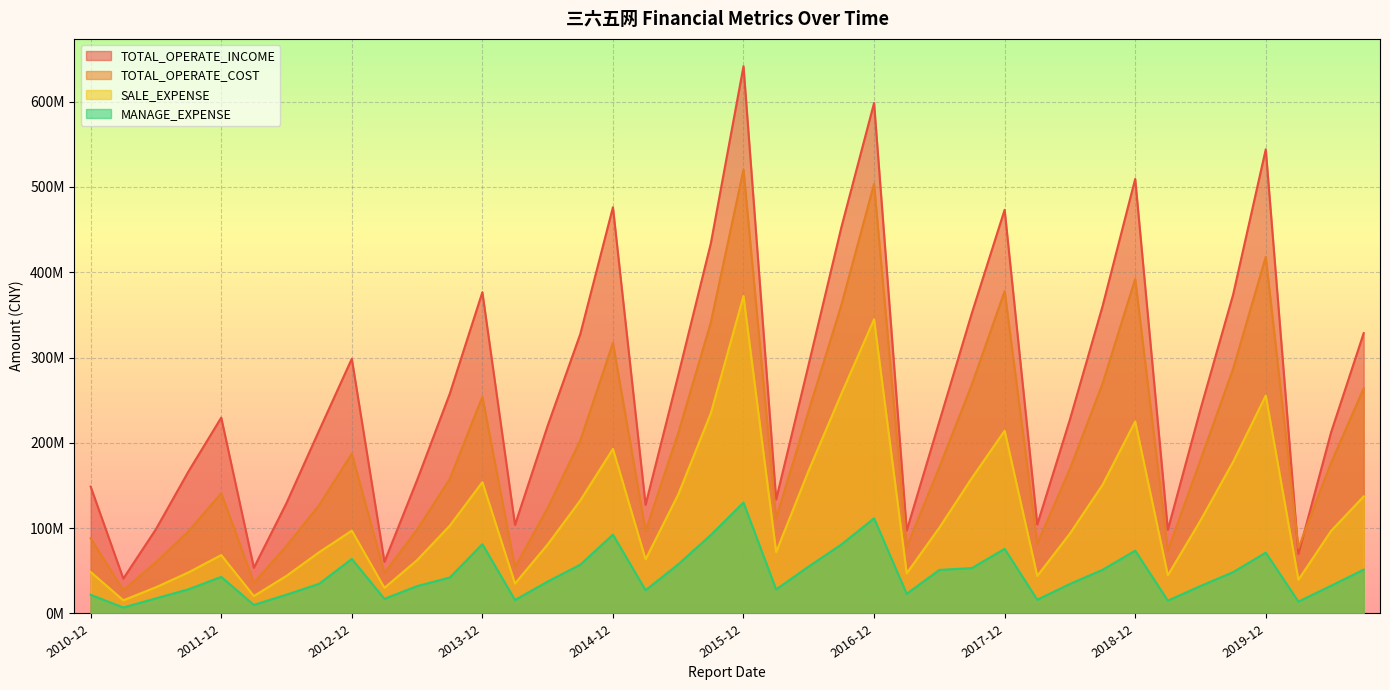

List the series in order of their overall mean, lowest first.

MANAGE_EXPENSE, SALE_EXPENSE, TOTAL_OPERATE_COST, TOTAL_OPERATE_INCOME